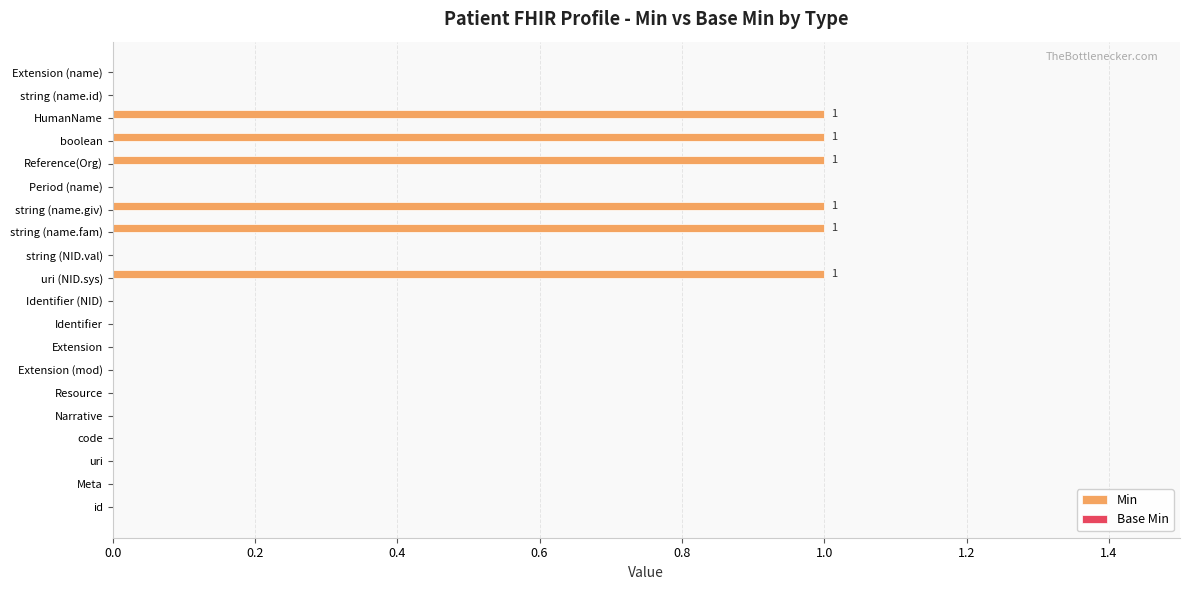

Reading bottom to top, transcribe all the data shown in this chart.

id=0	Meta=0	uri=0	code=0	Narrative=0	Resource=0	Extension (mod)=0	Extension=0	Identifier=0	Identifier (NID)=0	uri (NID.sys)=1	string (NID.val)=0	string (name.fam)=1	string (name.giv)=1	Period (name)=0	Reference(Org)=1	boolean=1	HumanName=1	string (name.id)=0	Extension (name)=0